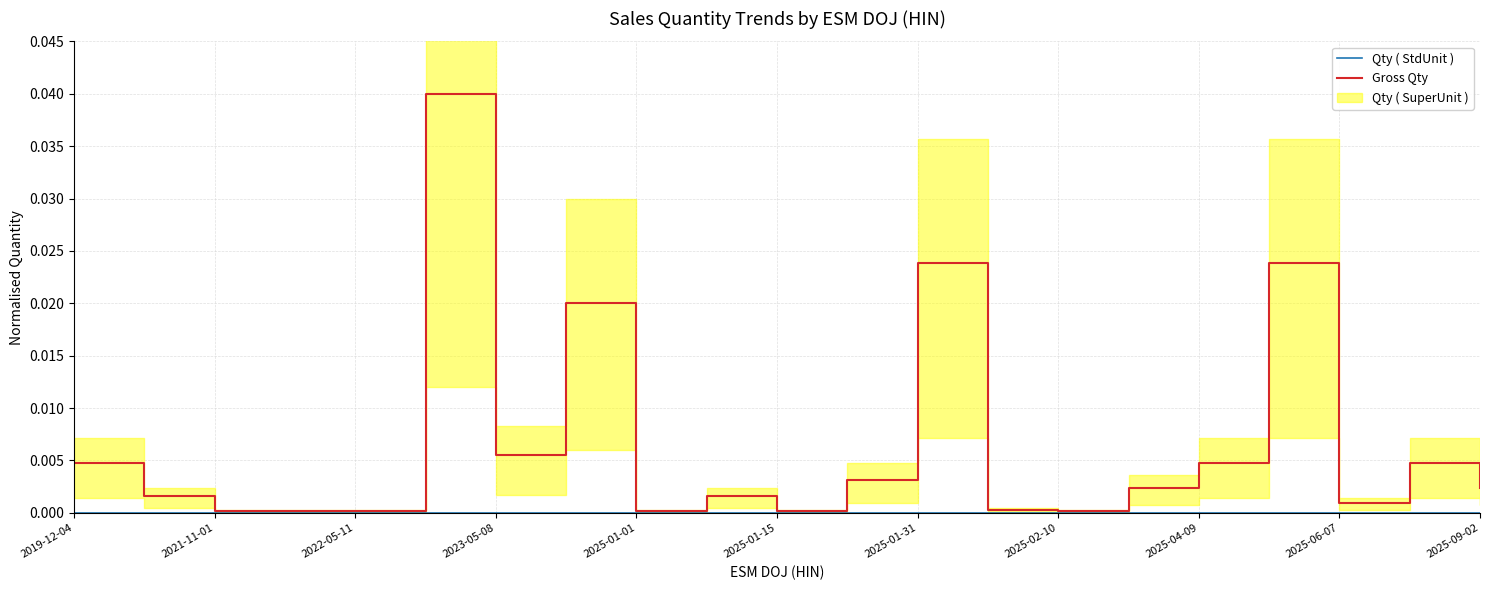

The Qty ( StdUnit ) series shows 0.0 at 2025-02-10. True or false?

True